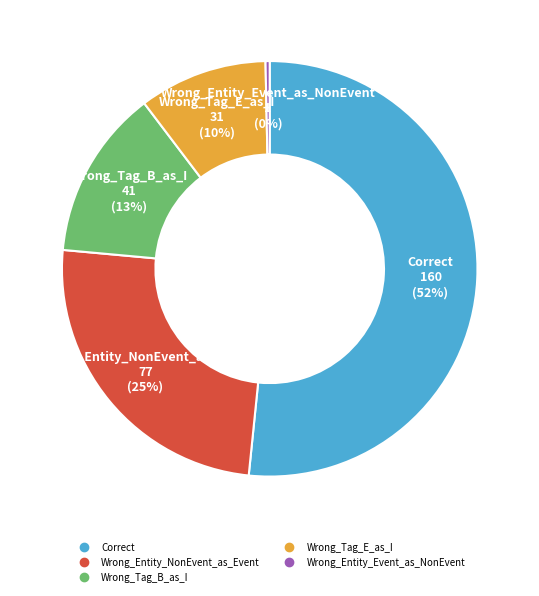

Combined, do Wrong_Entity_NonEvent_as_Event and Wrong_Tag_B_as_I account for over 50%?

No